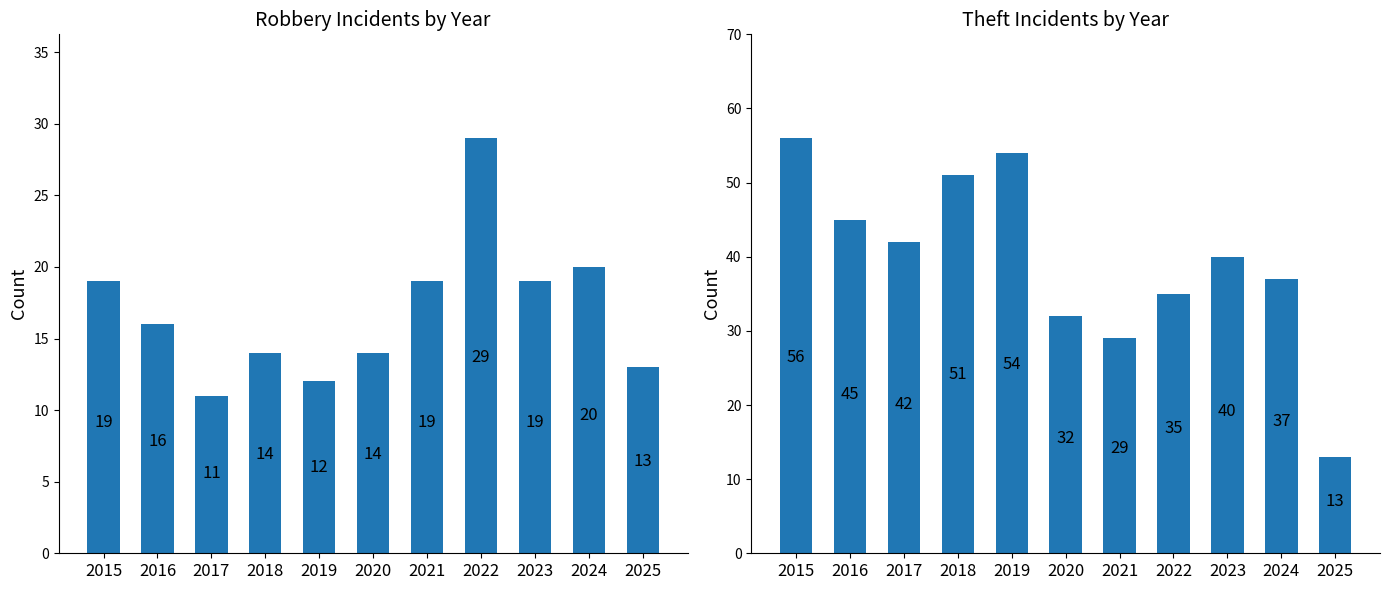

What are all the series names shown in the legend?

Robbery, Theft